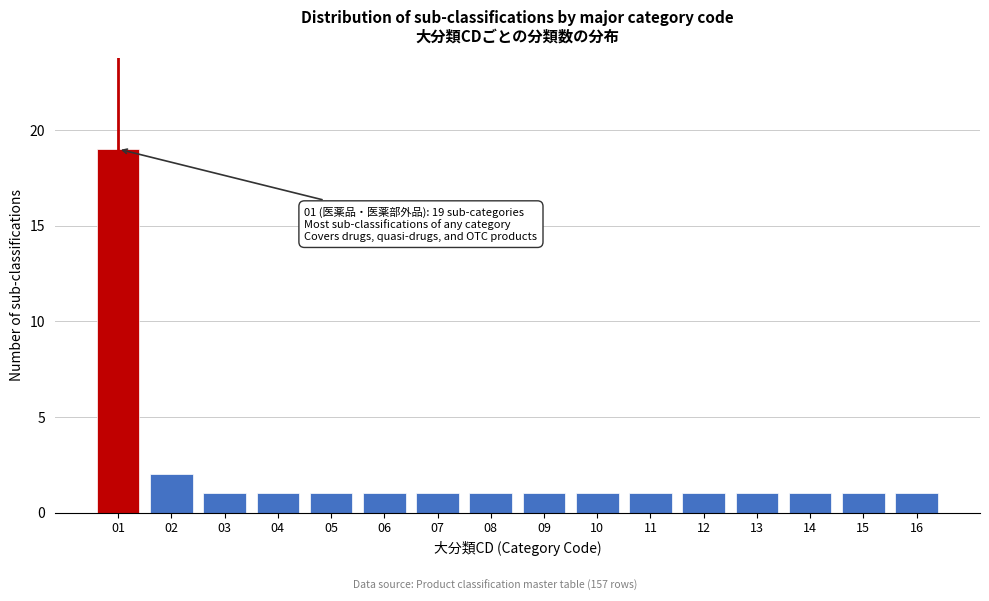

Reading right to left, transcribe all the data shown in this chart.

16=1	15=1	14=1	13=1	12=1	11=1	10=1	09=1	08=1	07=1	06=1	05=1	04=1	03=1	02=2	01=19